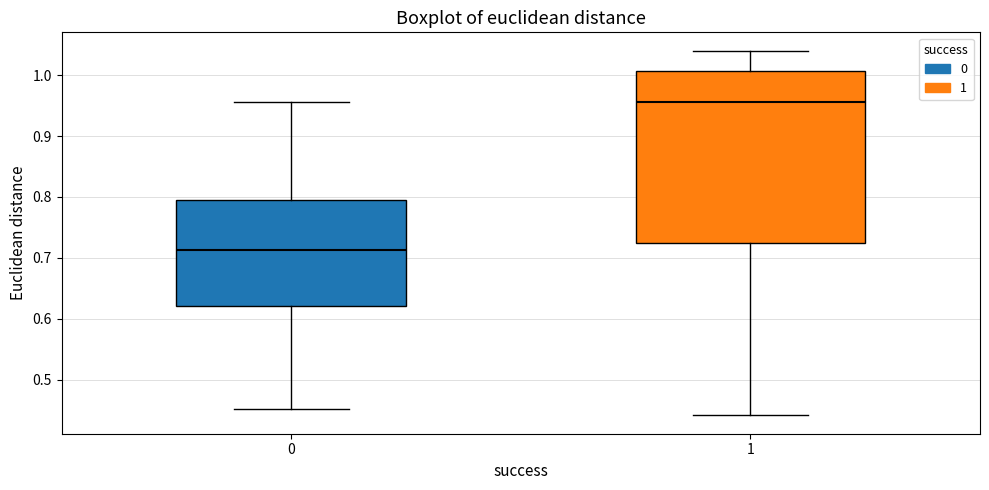

Reading left to right, read every box against the y-axis: the position of its median line, the range the box covers, and the ends of its whiskers. The values are not printed on the chart, so give them approximately, as read against the axis.

0: median 0.71, box 0.62 to 0.80, whiskers 0.45 to 0.96
1: median 0.96, box 0.72 to 1.01, whiskers 0.44 to 1.04